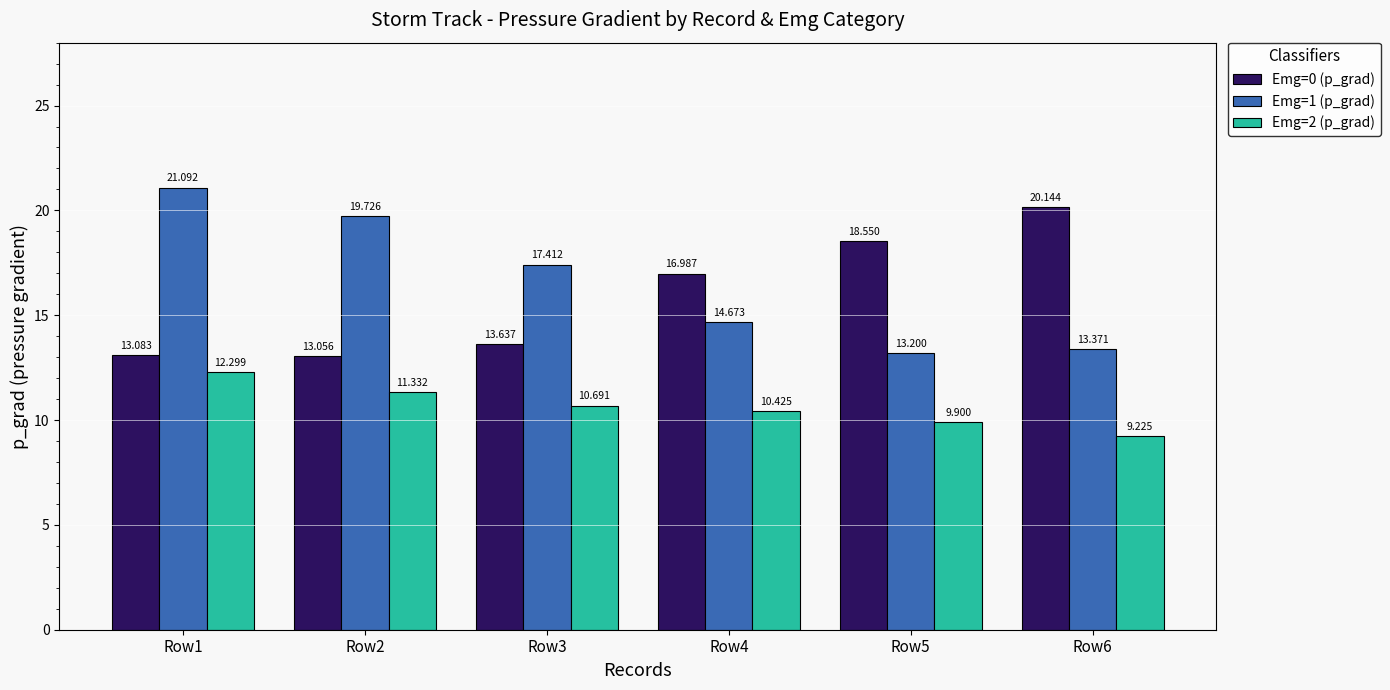

Is it true that Emg=1 (p_grad) equals 12.0 at Row1?

False